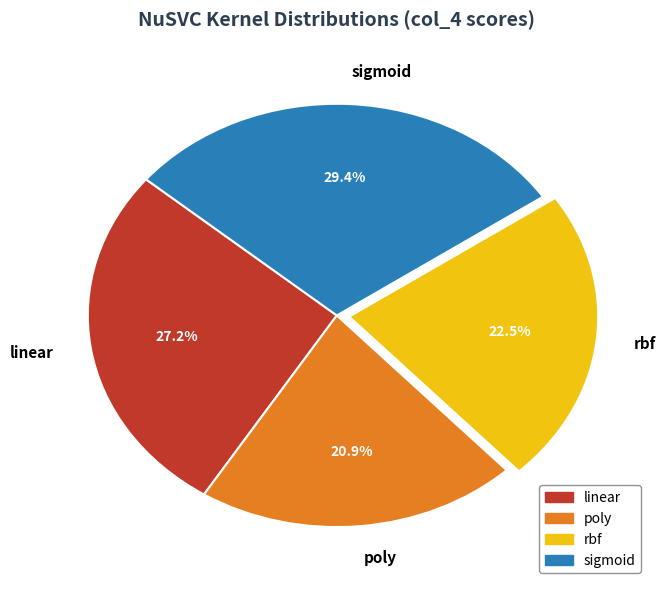

What percentage do sigmoid and linear together represent?

56.6%